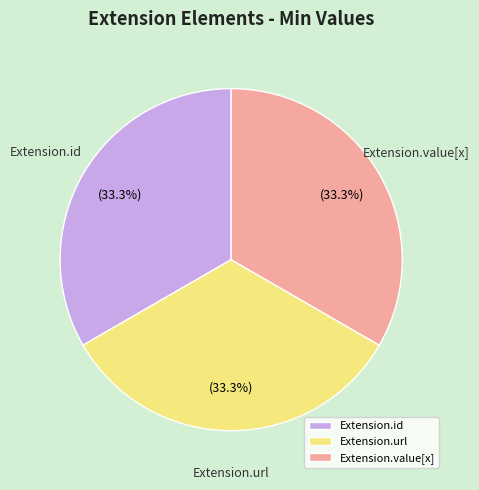

Is there any slice that represents more than half of the pie?

No